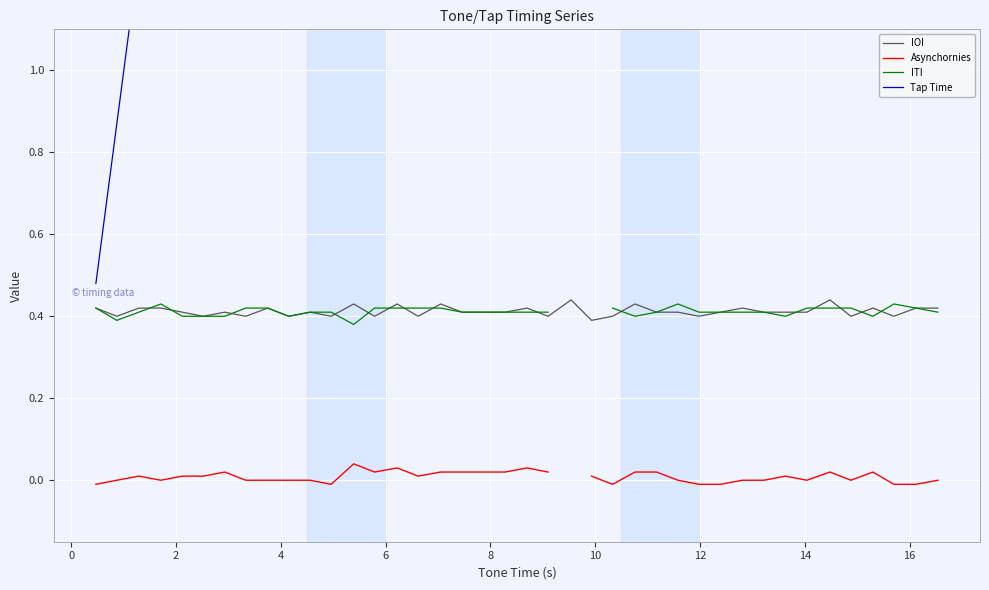

How many data points in Asynchornies are above 0?

20